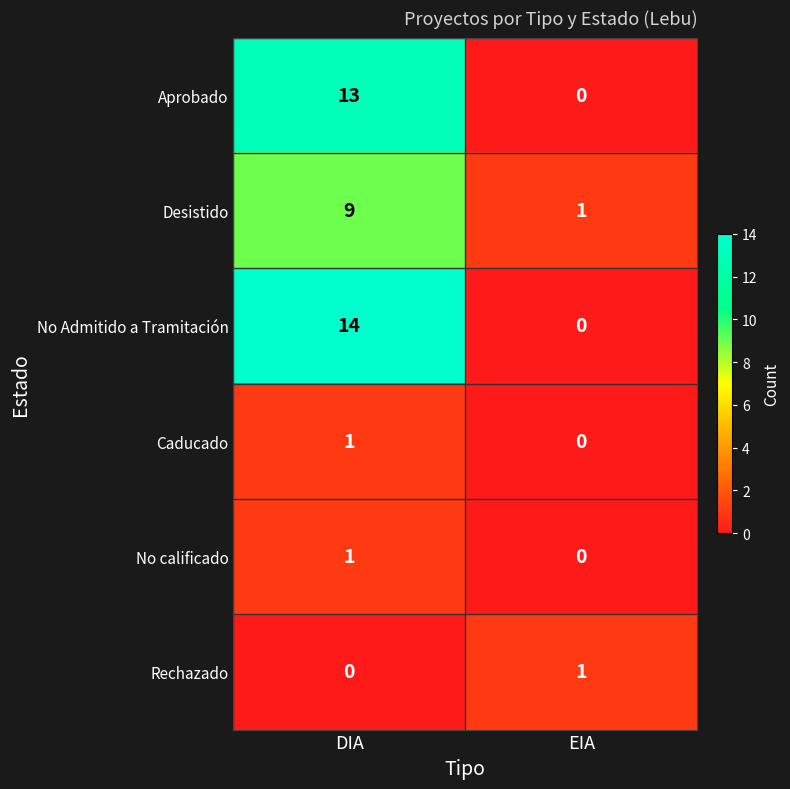

Rank the categories by No calificado value from highest to lowest.

DIA, EIA